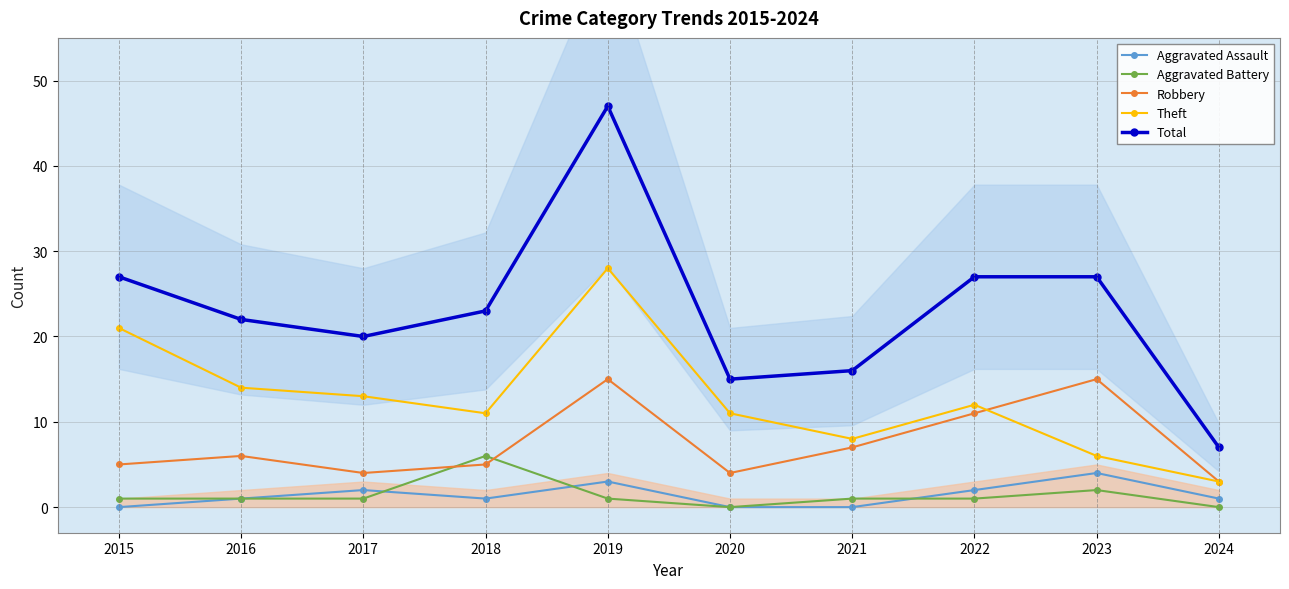

Does the chart have visible grid lines?

Yes